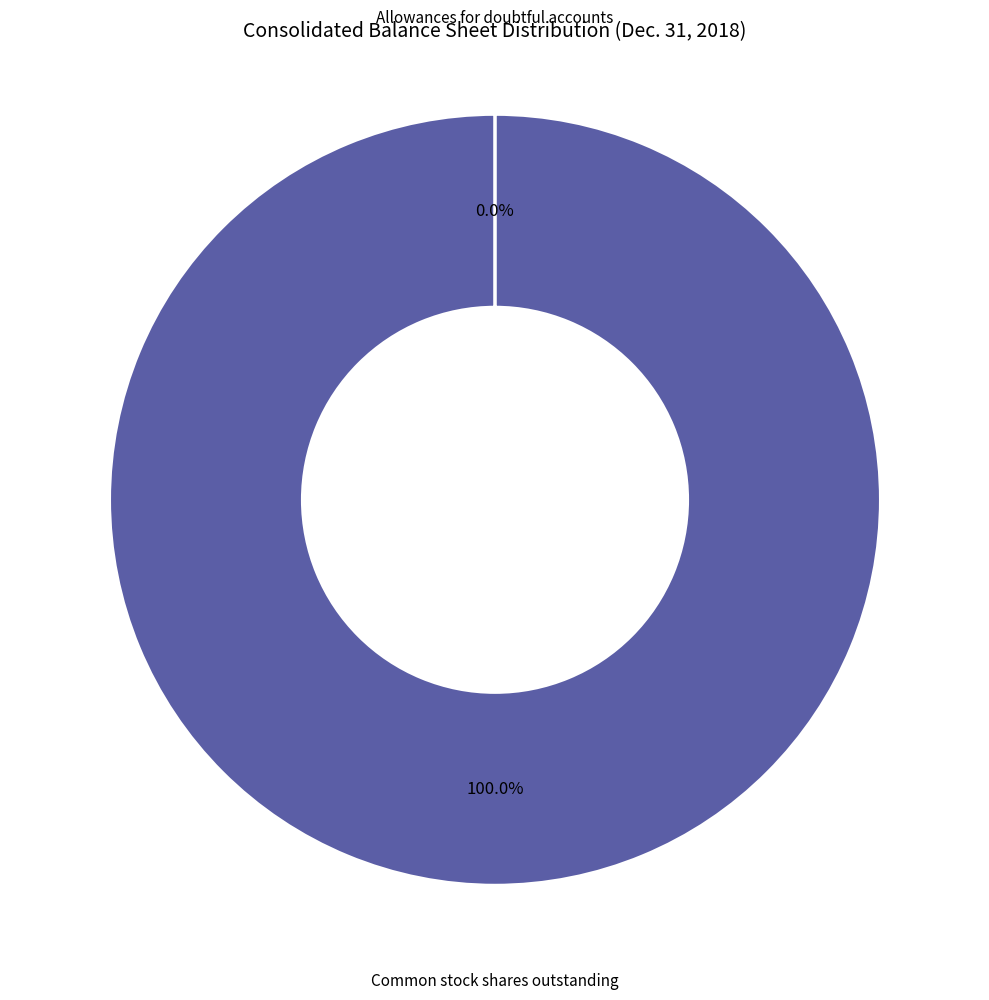

What is the largest slice in the pie chart?

Common stock shares outstanding